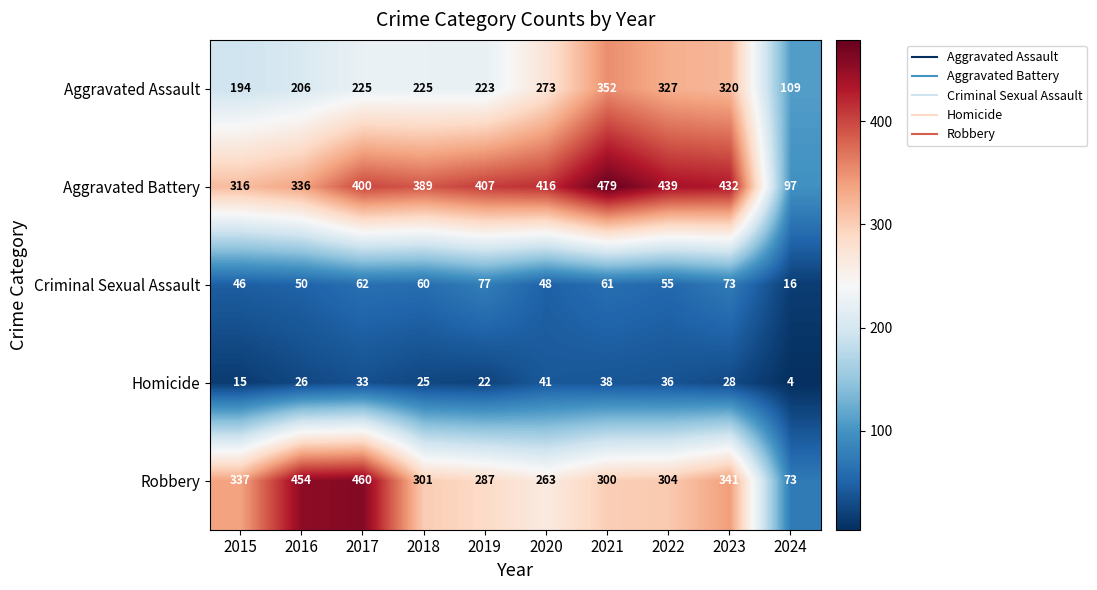

At which label is Robbery closest to 266?

2020